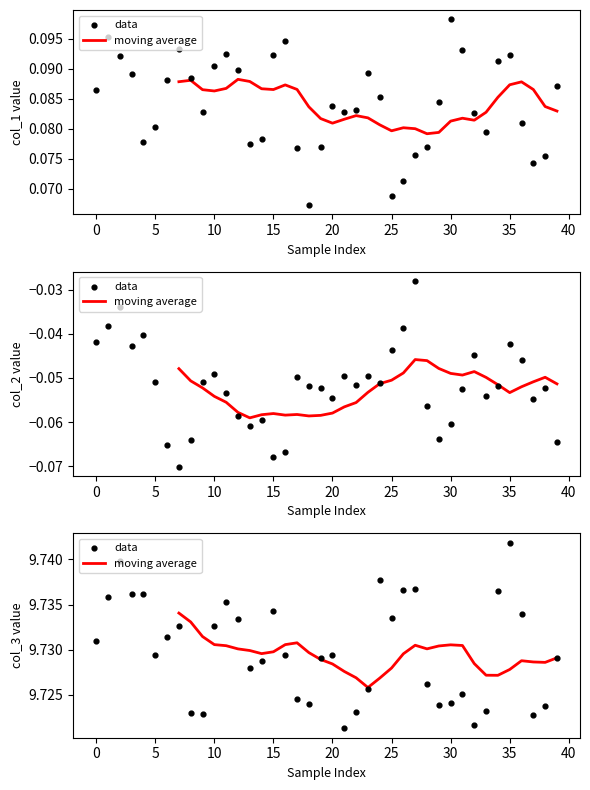

Which series contains the highest Y value?

data